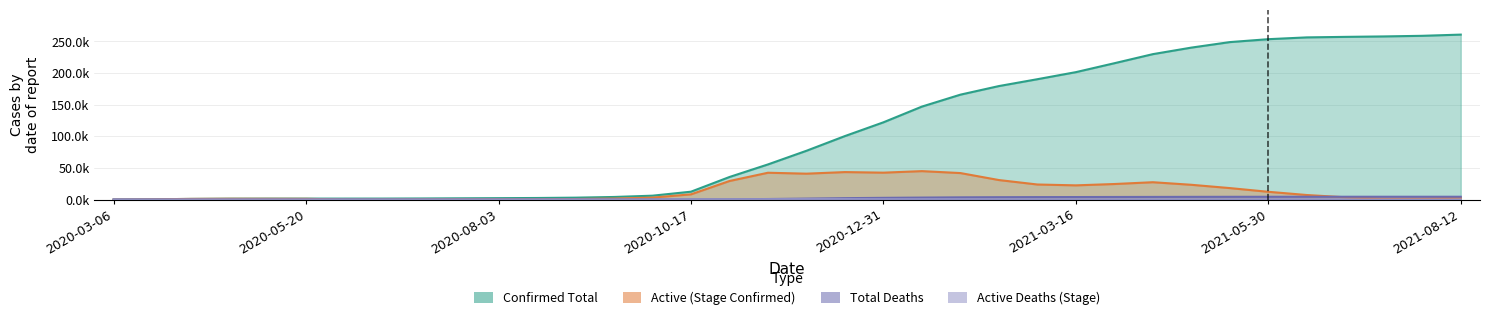

True or false: Deaths and Confirmed cross at least once.

False